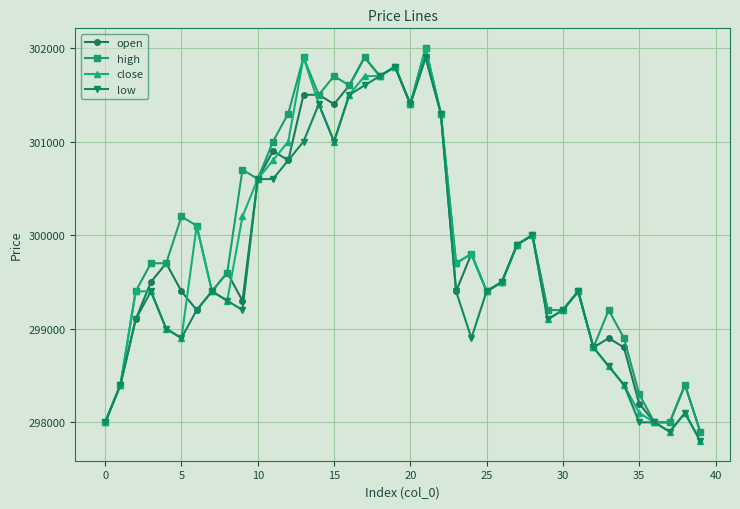

Reading left to right, transcribe all the data shown in this chart.

open: 298000	298400	299100	299500	299700	299400	299200	299400	299600	299300	300600	300900	300800	301500	301500	301400	301600	301900	301700	301800	301400	301900	301300	299400	299800	299400	299500	299900	300000	299200	299200	299400	298800	298900	298800	298200	298000	298000	298400	297900
high: 298000	298400	299400	299700	299700	300200	300100	299400	299600	300700	300600	301000	301300	301900	301500	301700	301600	301900	301700	301800	301400	302000	301300	299700	299800	299400	299500	299900	300000	299200	299200	299400	298800	299200	298900	298300	298000	298000	298400	297900
close: 298000	298400	299400	299400	299000	298900	300100	299400	299300	300200	300600	300800	301000	301900	301400	301000	301500	301700	301700	301800	301400	302000	301300	299700	299800	299400	299500	299900	300000	299100	299200	299400	298800	298600	298400	298100	298000	297900	298100	297800
low: 298000	298400	299100	299400	299000	298900	299200	299400	299300	299200	300600	300600	300800	301000	301400	301000	301500	301600	301700	301800	301400	301900	301300	299400	298900	299400	299500	299900	300000	299100	299200	299400	298800	298600	298400	298000	298000	297900	298100	297800